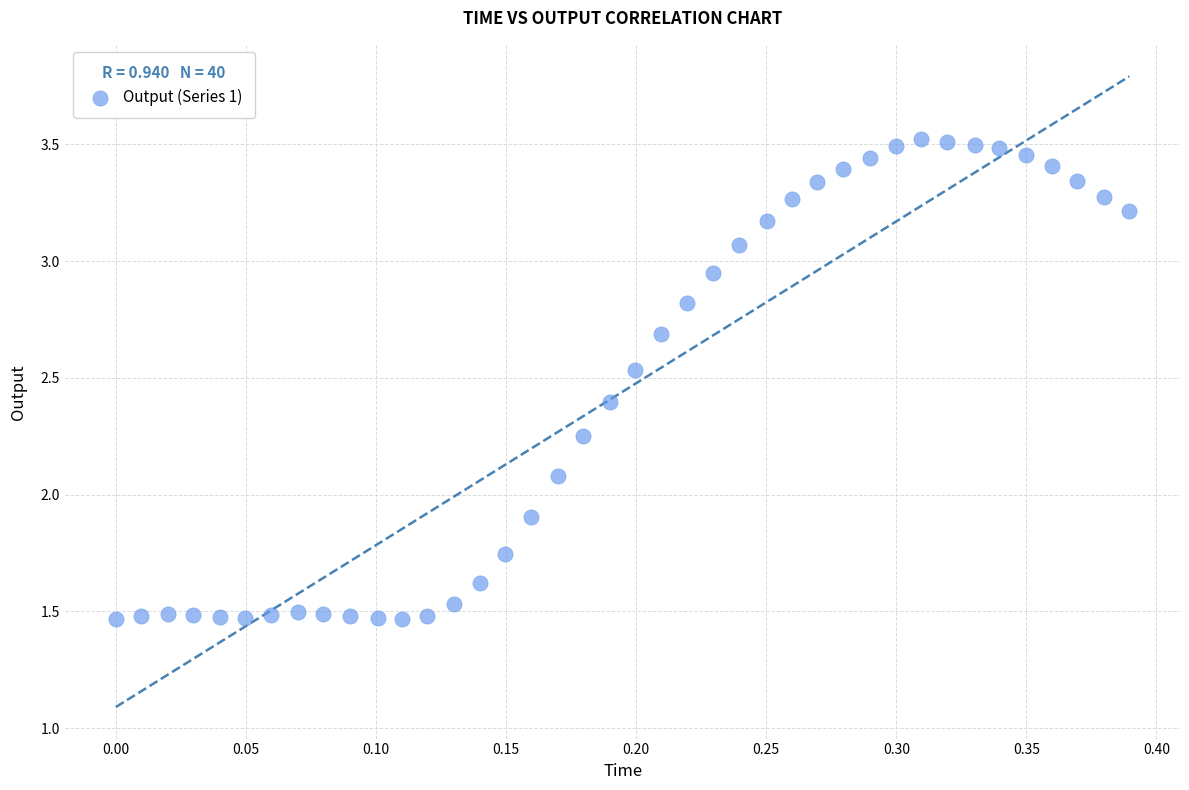

What is the range of Y values (max minus min)?

2.1